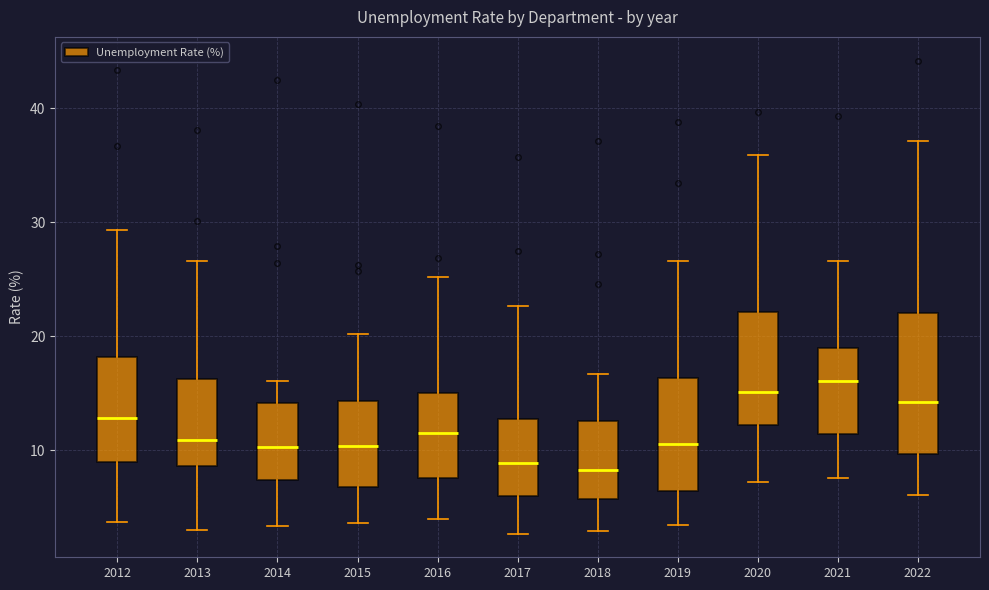

Where is the lower edge of the box at x = 2019 on the y-axis? The values are not printed on the chart, so give them approximately, as read against the axis.

6